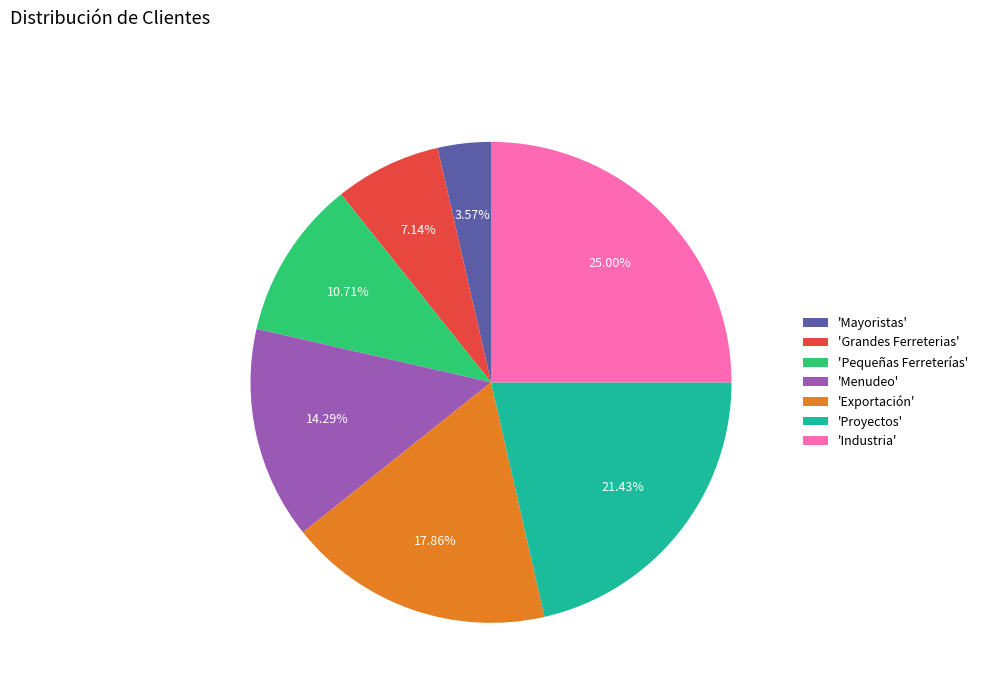

Is there a majority slice in this chart?

No